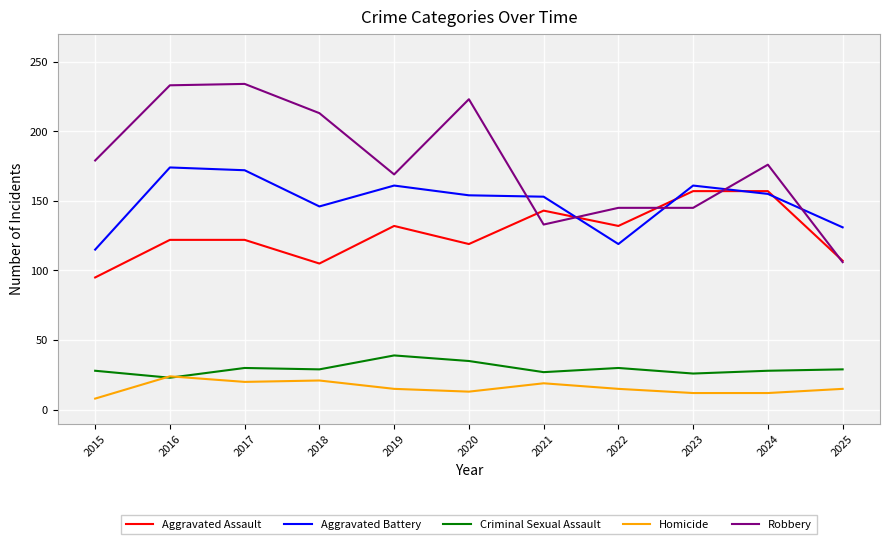

What is the approximate value of Robbery at 2018, to the nearest 10?

210